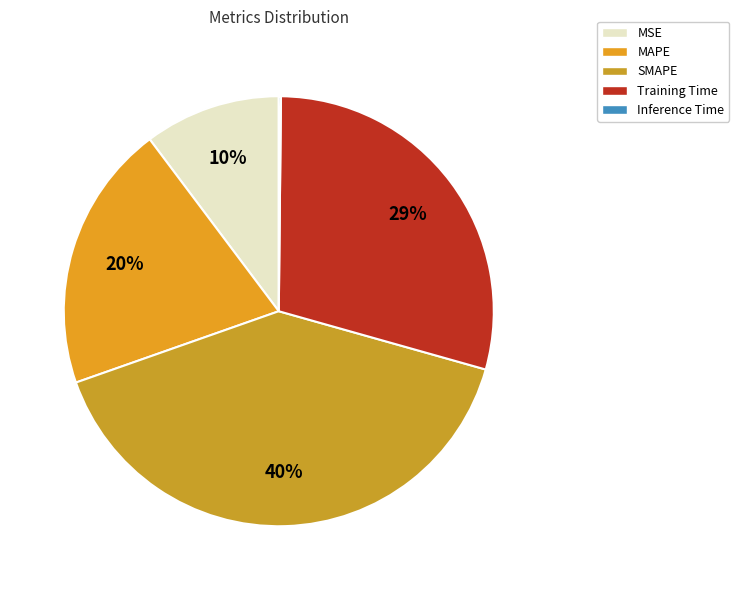

Which slice is the largest?

SMAPE